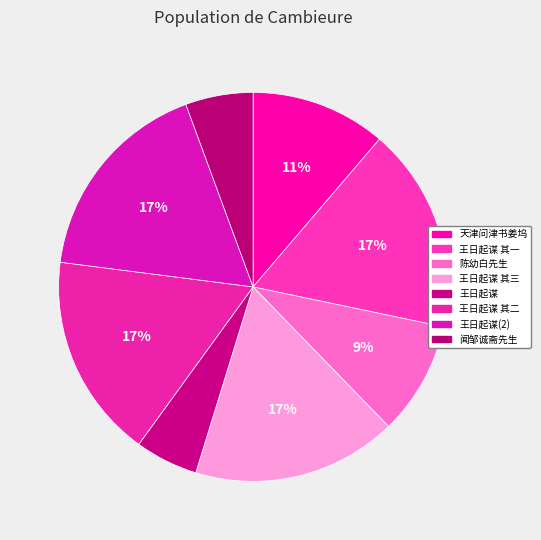

How many slices are in this pie chart?

8